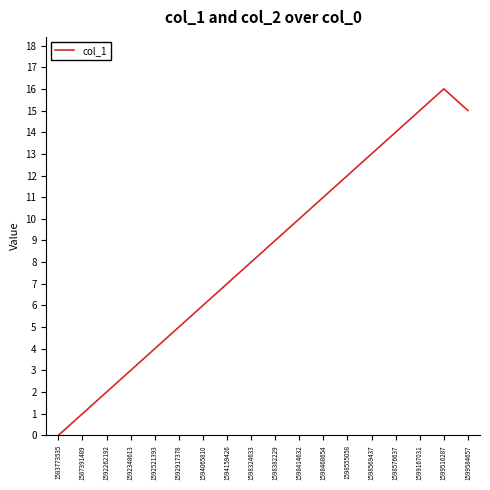

What is the approximate value at 1598382229, to the nearest 5?

10